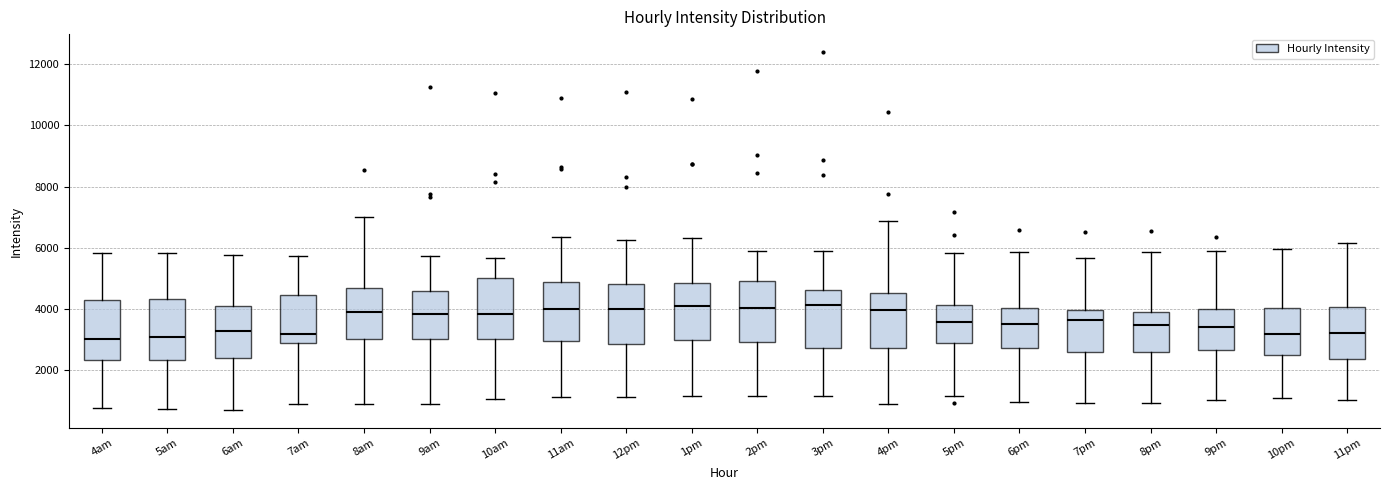

Reading left to right, read every box against the y-axis: the position of its median line, the range the box covers, and the ends of its whiskers. The values are not printed on the chart, so give them approximately, as read against the axis.

4am: median 3000, box 2400 to 4200, whiskers 800 to 5800
5am: median 3000, box 2400 to 4400, whiskers 800 to 5800
6am: median 3200, box 2400 to 4200, whiskers 600 to 5800
7am: median 3200, box 2800 to 4400, whiskers 1000 to 5800
8am: median 3800, box 3000 to 4600, whiskers 800 to 7000
9am: median 3800, box 3000 to 4600, whiskers 1000 to 5800
10am: median 3800, box 3000 to 5000, whiskers 1000 to 5600
11am: median 4000, box 3000 to 4800, whiskers 1200 to 6400
12pm: median 4000, box 2800 to 4800, whiskers 1200 to 6200
1pm: median 4000, box 3000 to 4800, whiskers 1200 to 6400
2pm: median 4000, box 3000 to 5000, whiskers 1200 to 5800
3pm: median 4200, box 2800 to 4600, whiskers 1200 to 6000
4pm: median 4000, box 2800 to 4600, whiskers 800 to 6800
5pm: median 3600, box 3000 to 4200, whiskers 1200 to 5800
6pm: median 3600, box 2800 to 4000, whiskers 1000 to 5800
7pm: median 3600, box 2600 to 4000, whiskers 1000 to 5600
8pm: median 3400, box 2600 to 4000, whiskers 1000 to 5800
9pm: median 3400, box 2600 to 4000, whiskers 1000 to 5800
10pm: median 3200, box 2600 to 4000, whiskers 1000 to 6000
11pm: median 3200, box 2400 to 4000, whiskers 1000 to 6200